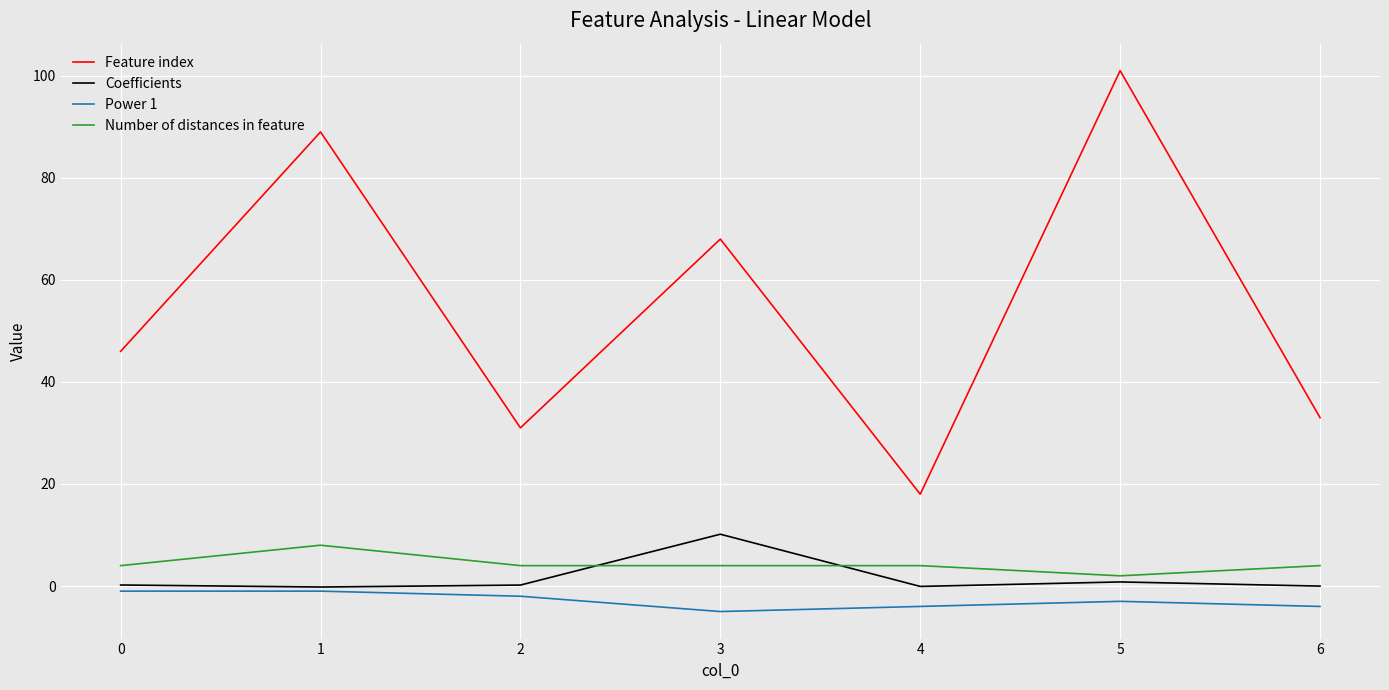

What is the total value across all series at 4?

17.9